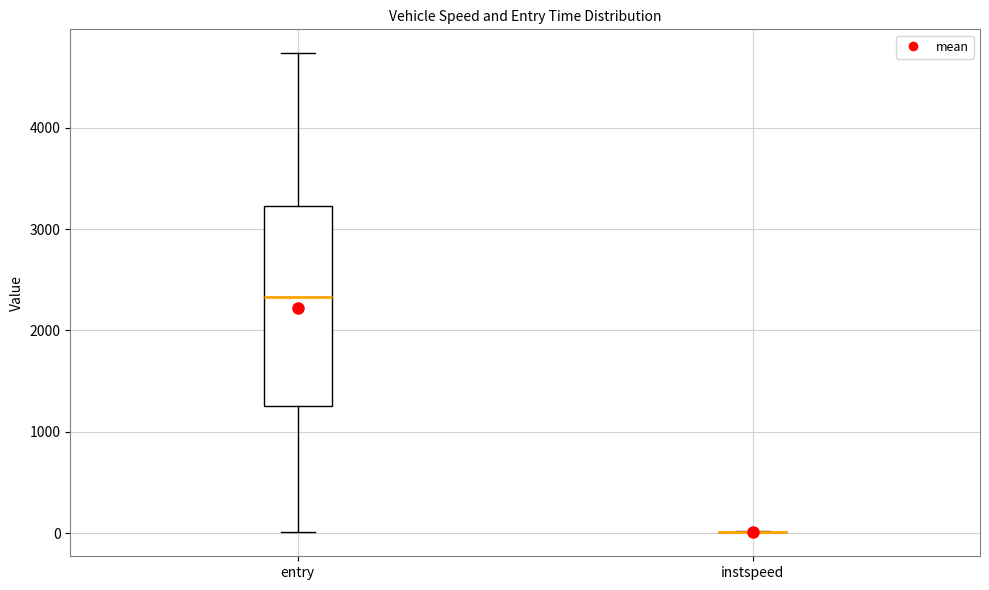

Reading left to right, transcribe this box plot: for each box, give where its median line is, the range the box spans, and where its two whiskers end, as read against the y-axis. The values are not printed on the chart, so give them approximately, as read against the axis.

entry: median 2300, box 1300 to 3200, whiskers 0 to 4700
instspeed: box collapsed to a line at 0, whiskers 0 to 0